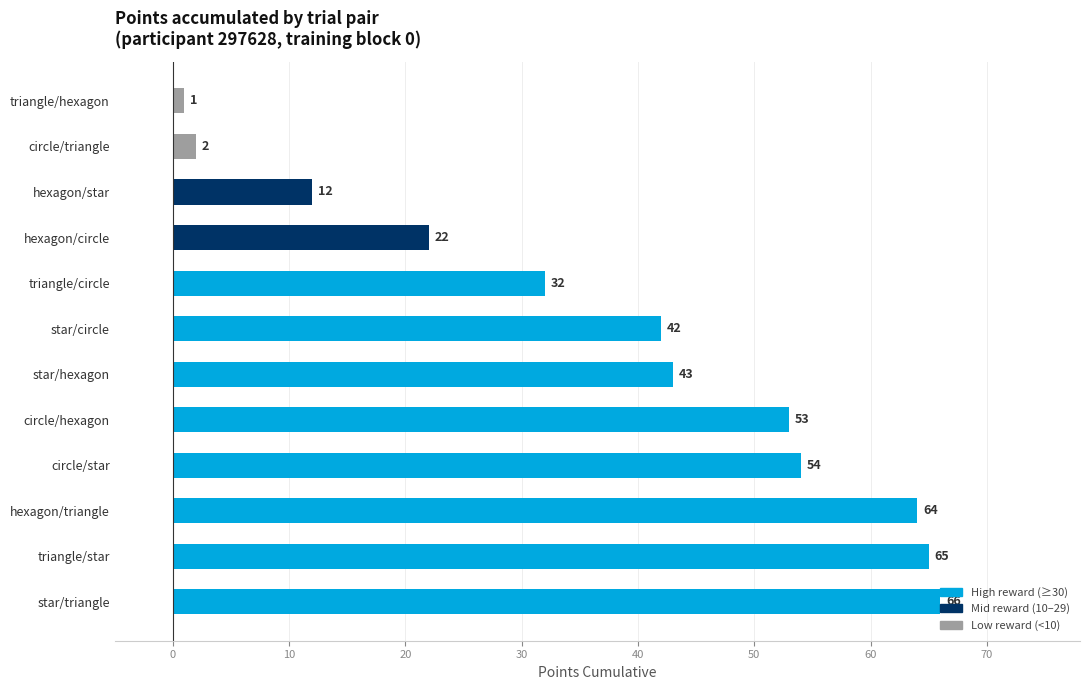

How many series are shown in this chart?

1